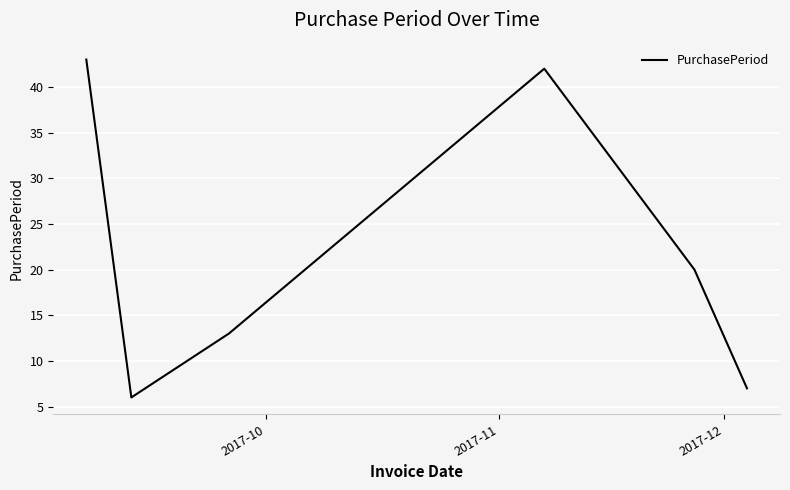

How many series are shown in this chart?

1